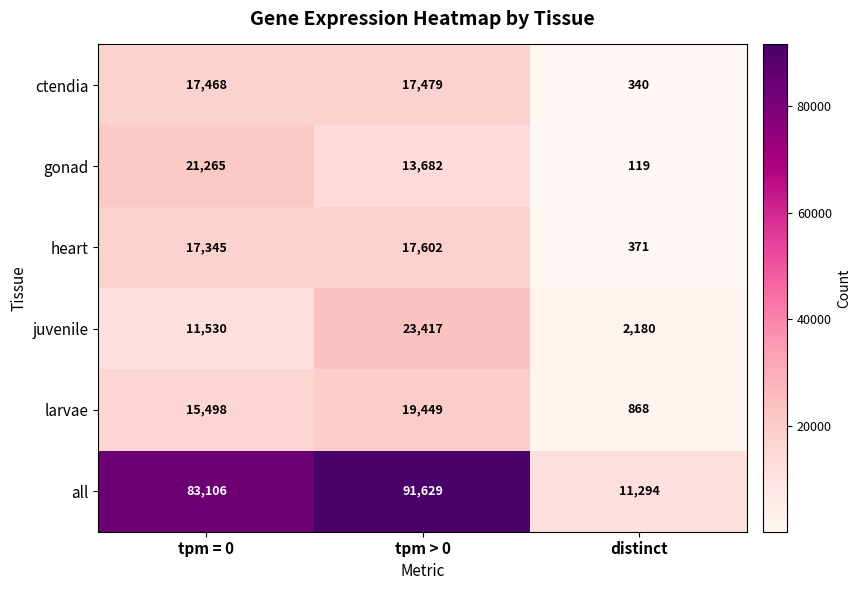

The ctendia series shows 24206 at tpm > 0. True or false?

False